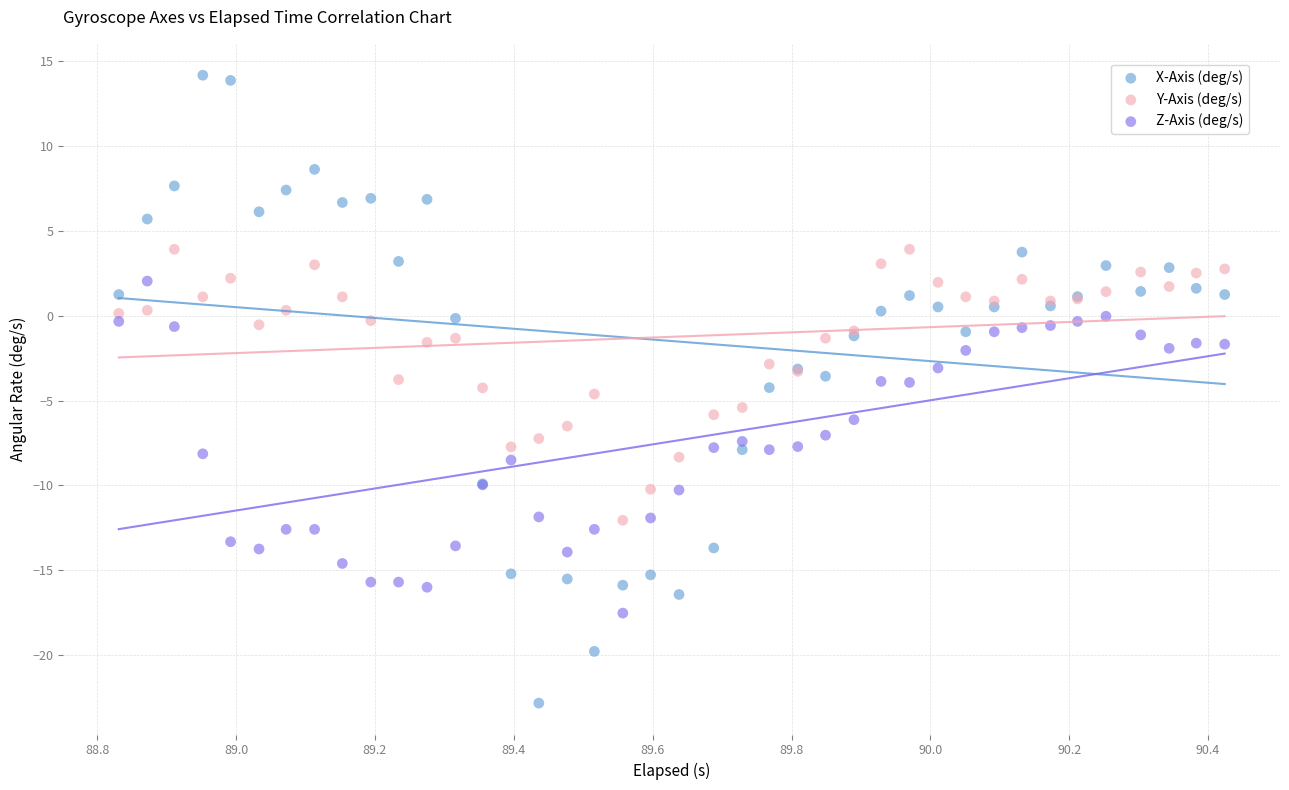

Which series reaches the maximum Y coordinate?

X-Axis (deg/s)